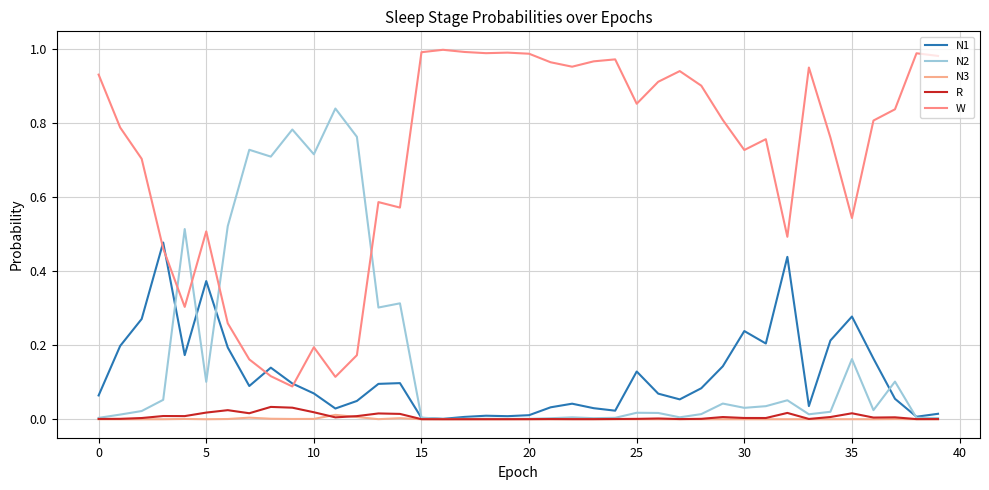

How many distinct data groups are displayed?

5